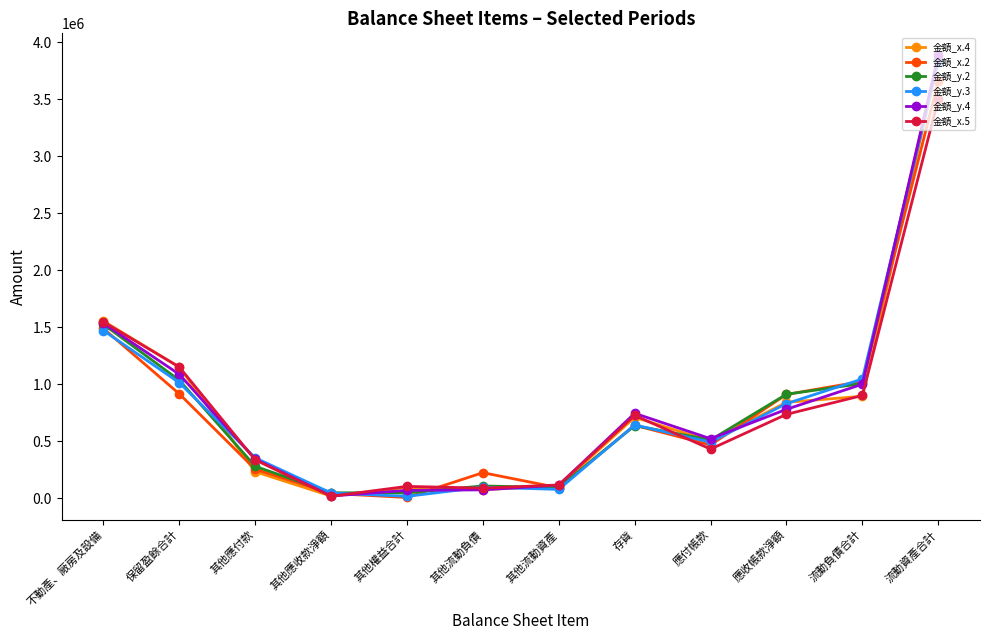

What is the value of the 金額_y.2 point at the 11th from the left?

1006758